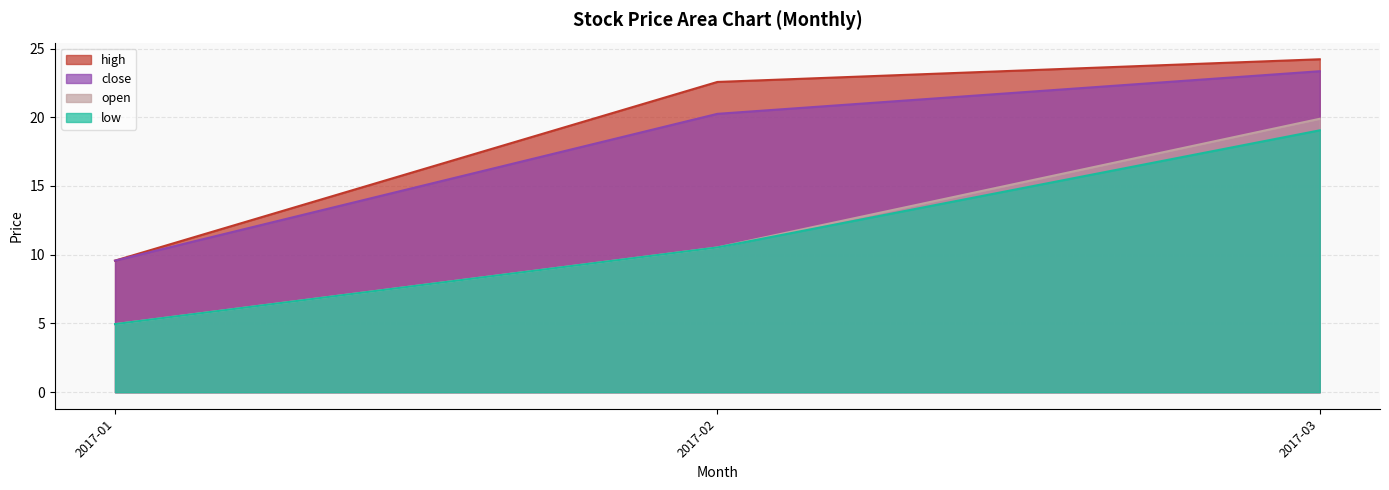

The value of low at 13 is 26.4. True or false?

False